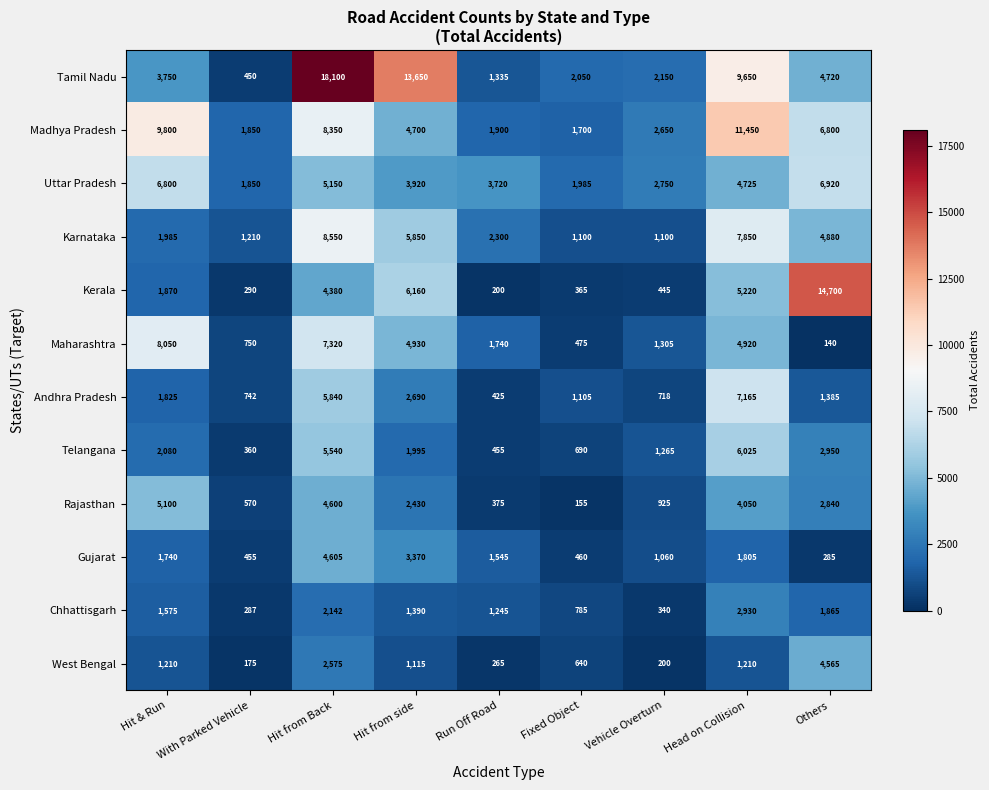

Where does the Madhya Pradesh series first go above 4700?

Hit & Run